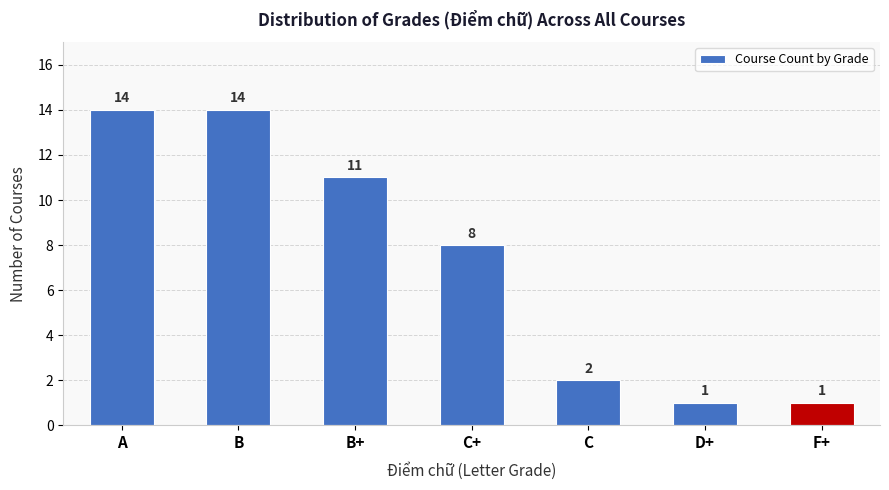

Reading left to right, extract all data points from this chart.

A=14	B=14	B+=11	C+=8	C=2	D+=1	F+=1